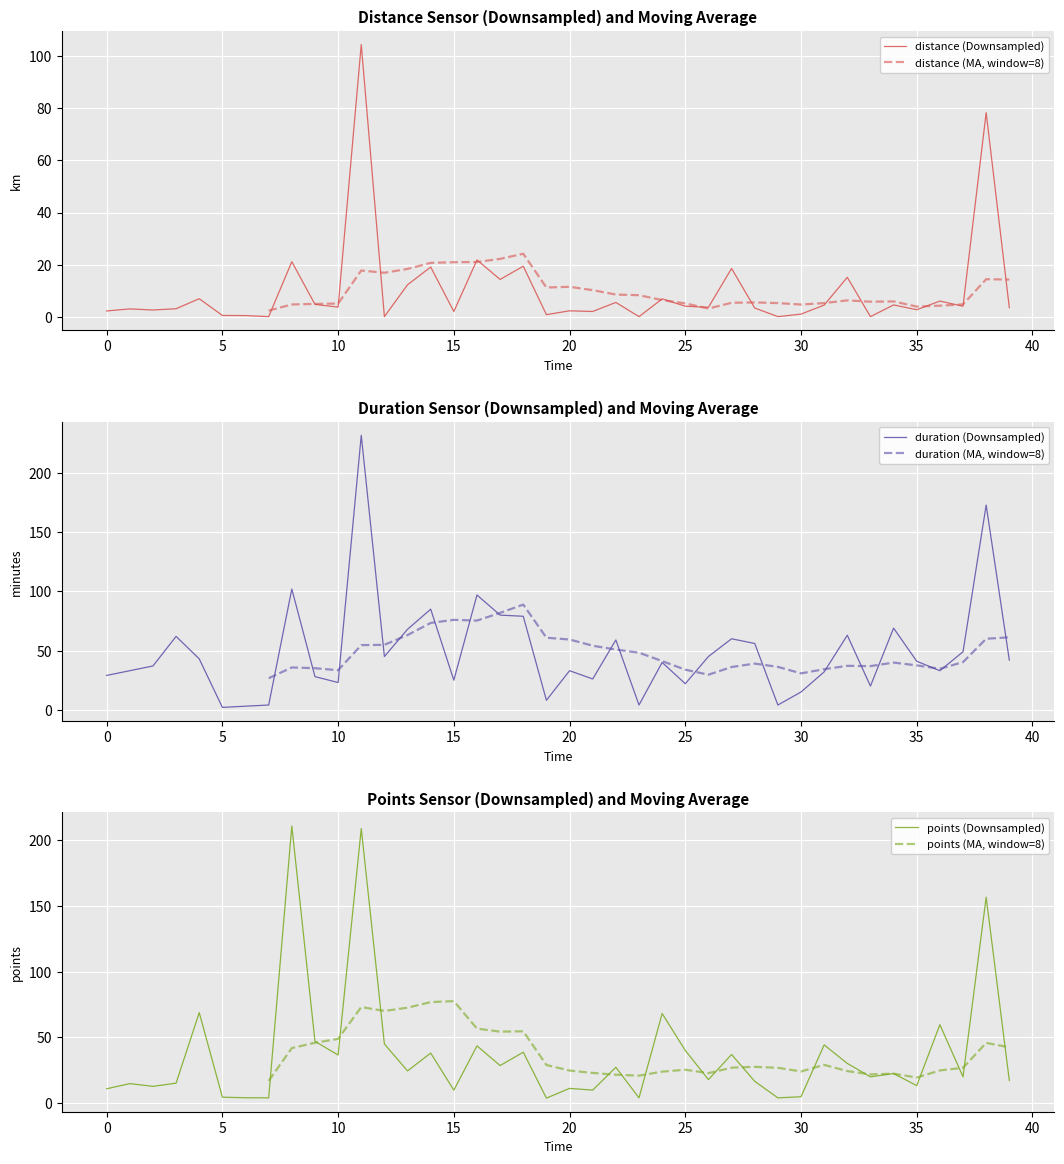

What is the sum of the points values at 27 and 28?

53.6